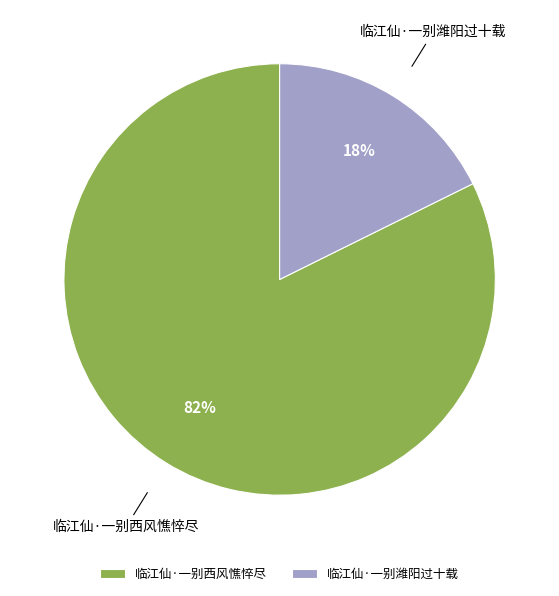

The 临江仙·一别潍阳过十载 slice represents 31% of the pie. True or false?

False